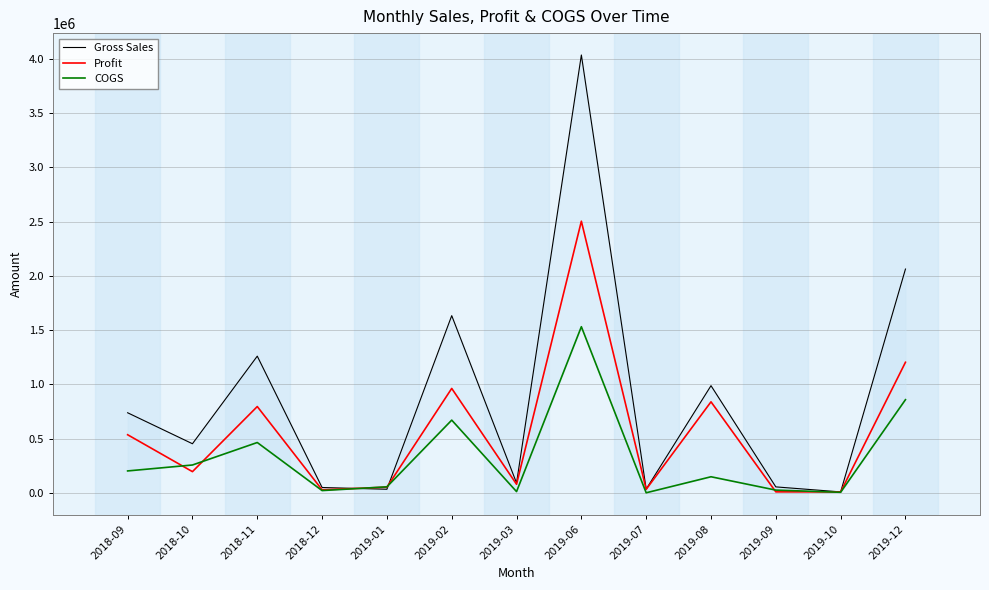

At how many categories does at least one series exceed 3507835?

1